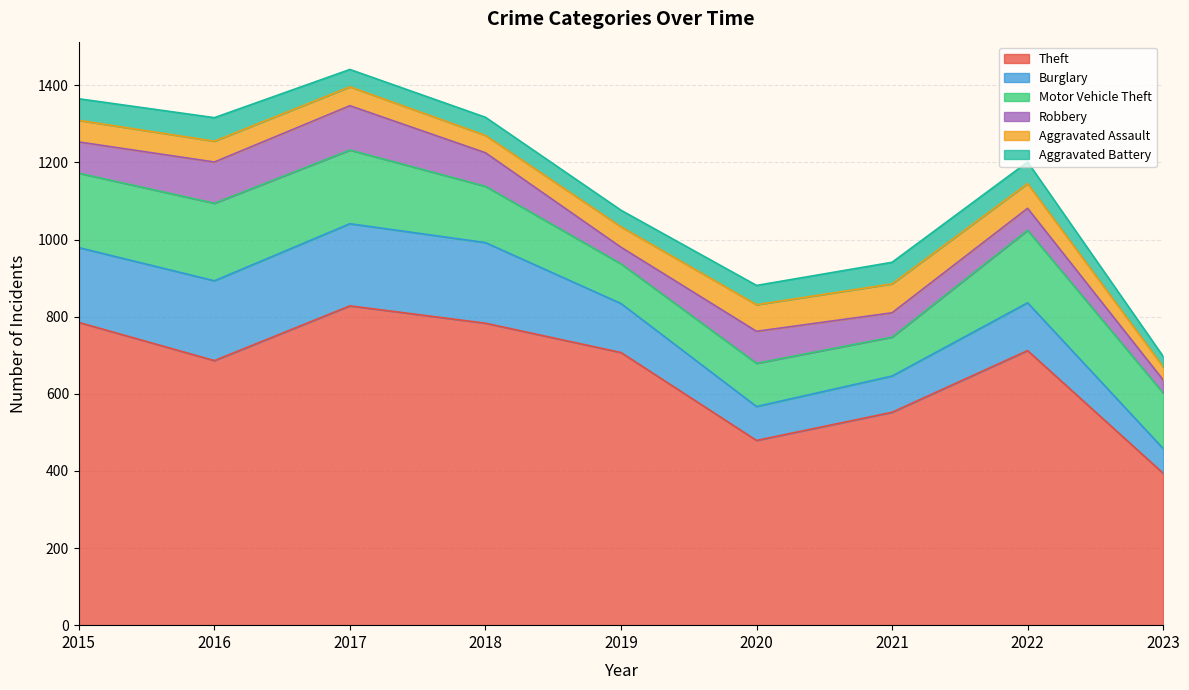

True or false: Burglary has a value of 168 at 2022.

False